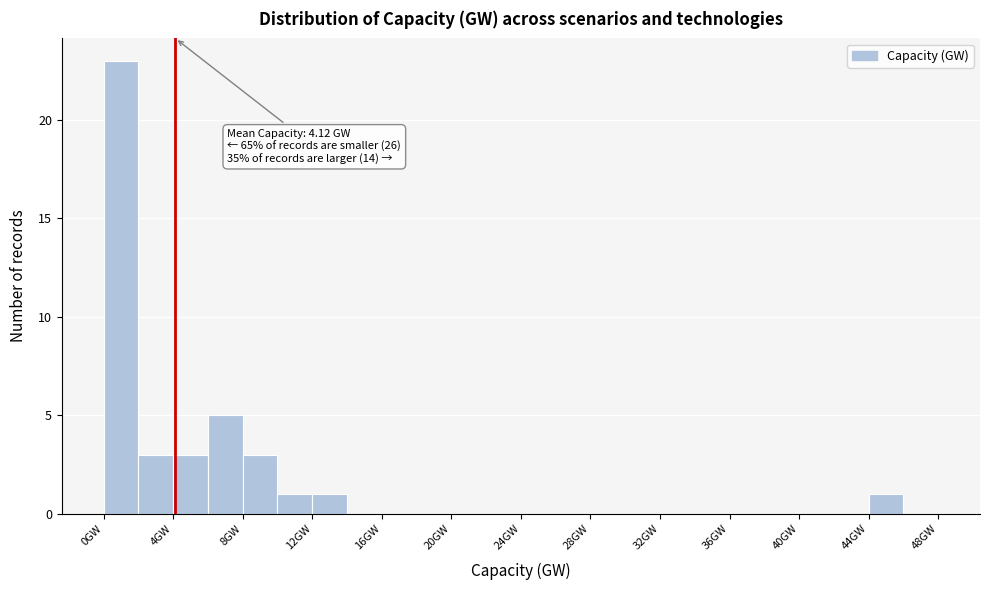

Which range on the x-axis has the tallest bar?

0 to 2